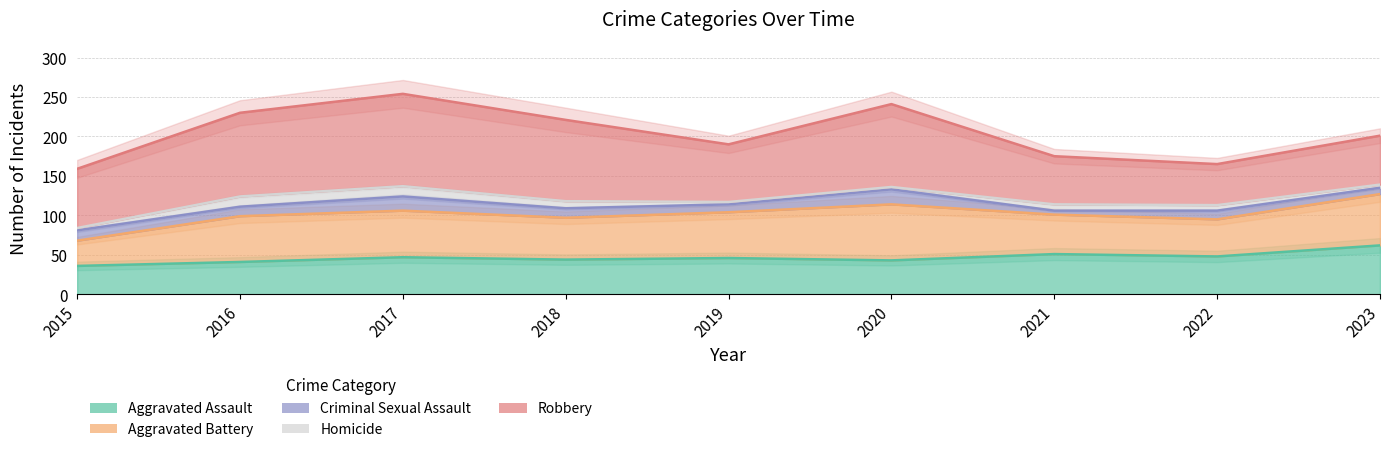

How many values in the Aggravated Assault series exceed 46?

4